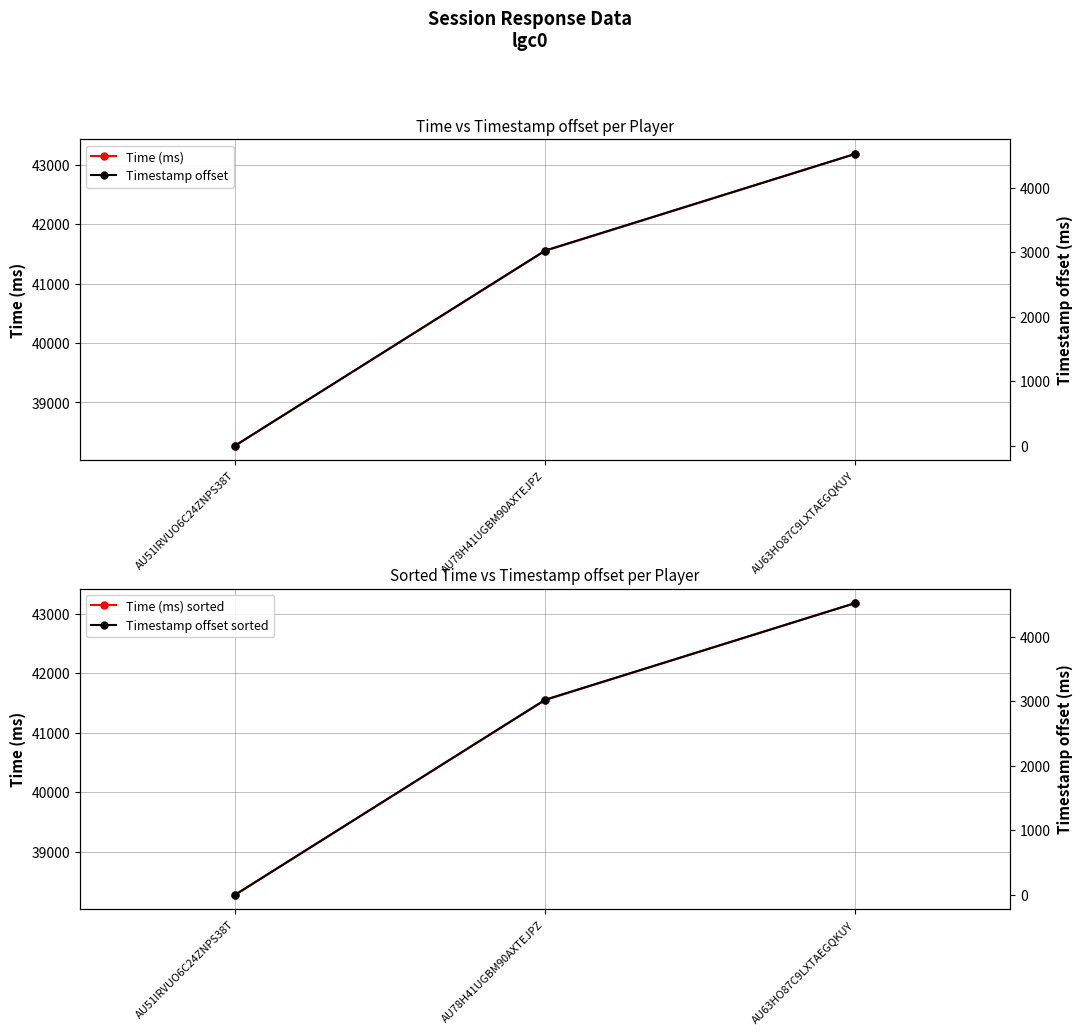

What is the difference between the maximum and minimum values in the Time (ms) sorted series?

4910